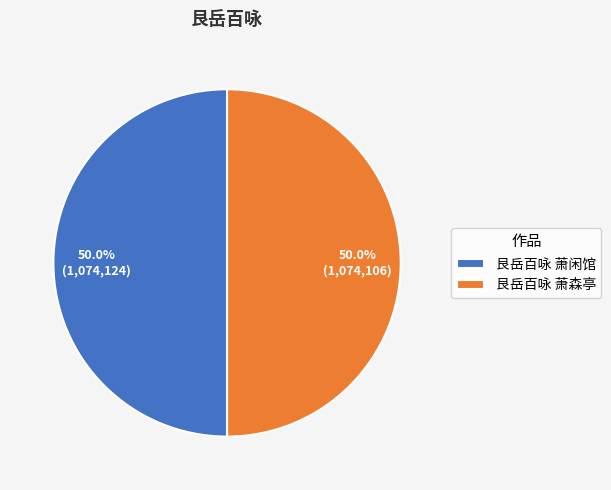

What is the ratio of the value at 艮岳百咏 萧闲馆 to the value at 艮岳百咏 萧森亭?

1.0